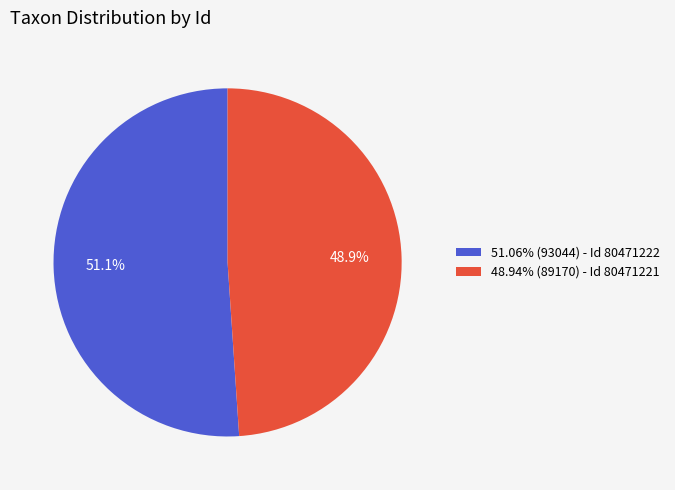

To the nearest percent, what is the average slice percentage?

50%